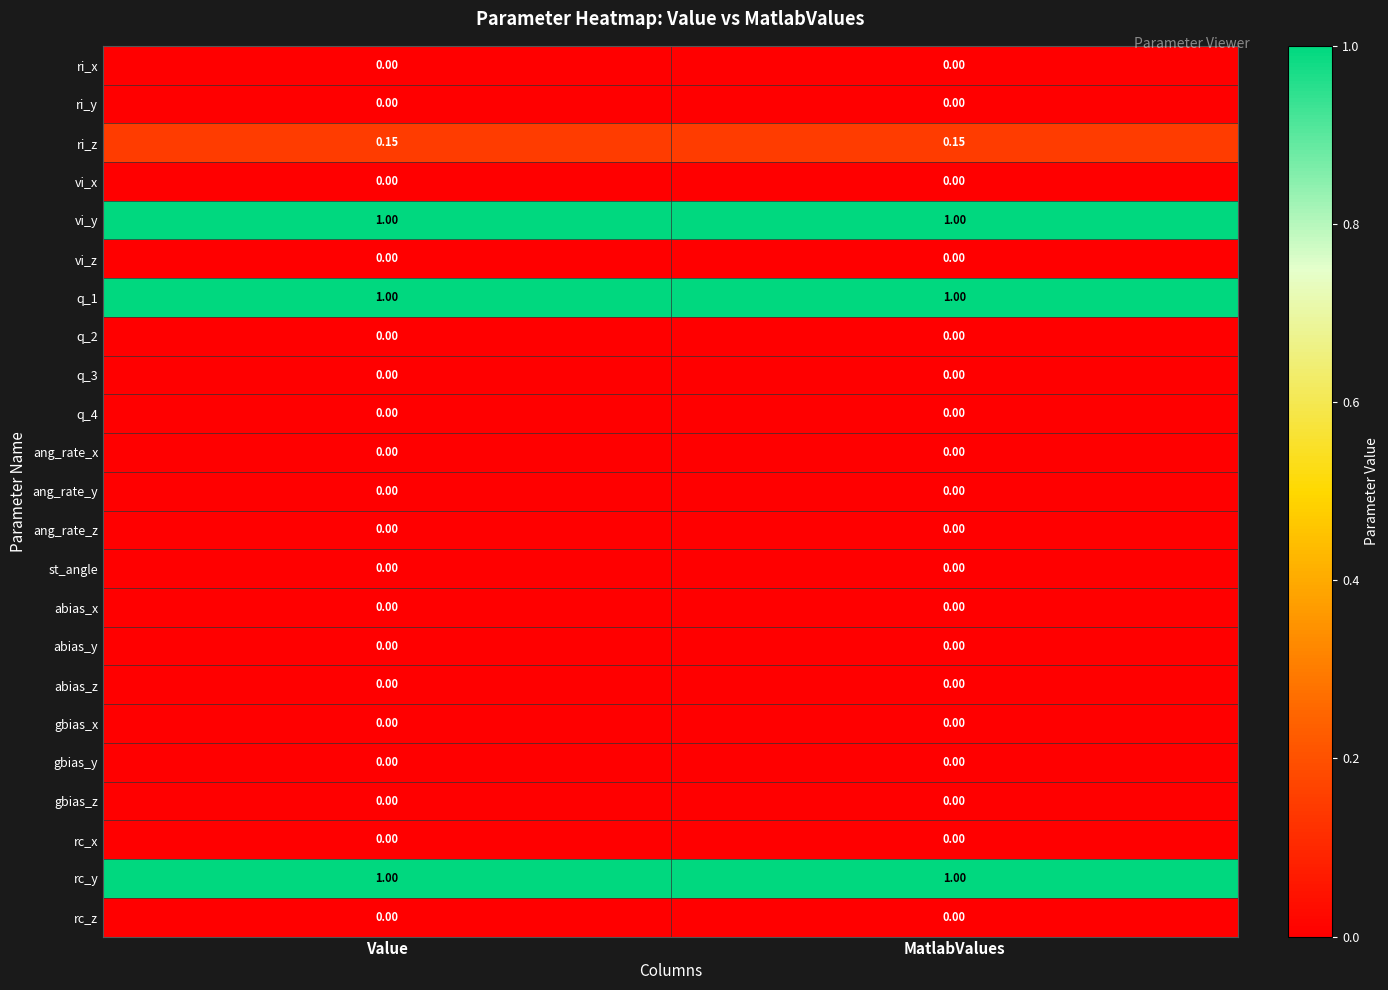

Is the value of ang_rate_z at Value greater than the value of q_1 at Value?

No